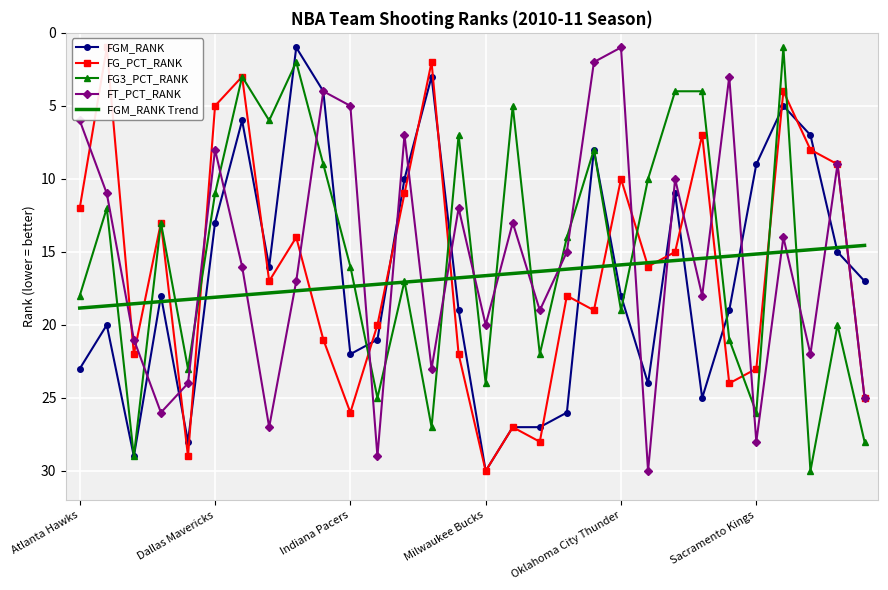

What is the lowest value of the FGM_RANK series?

1.0